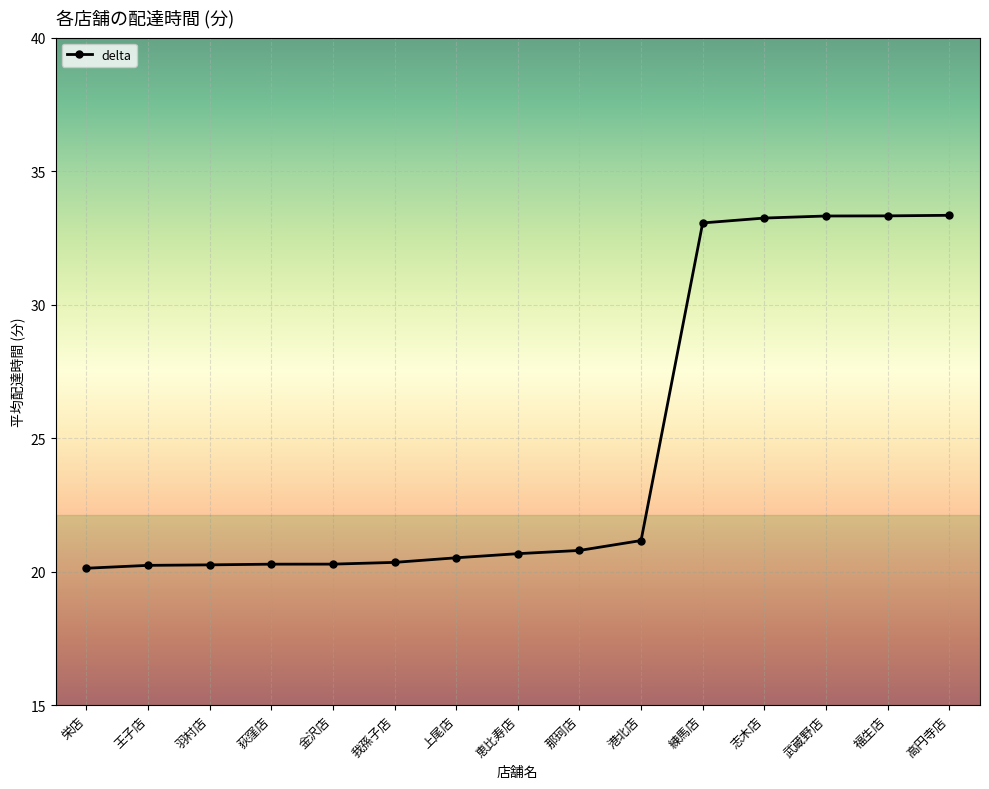

What is the difference between the second highest and minimum values?

13.2